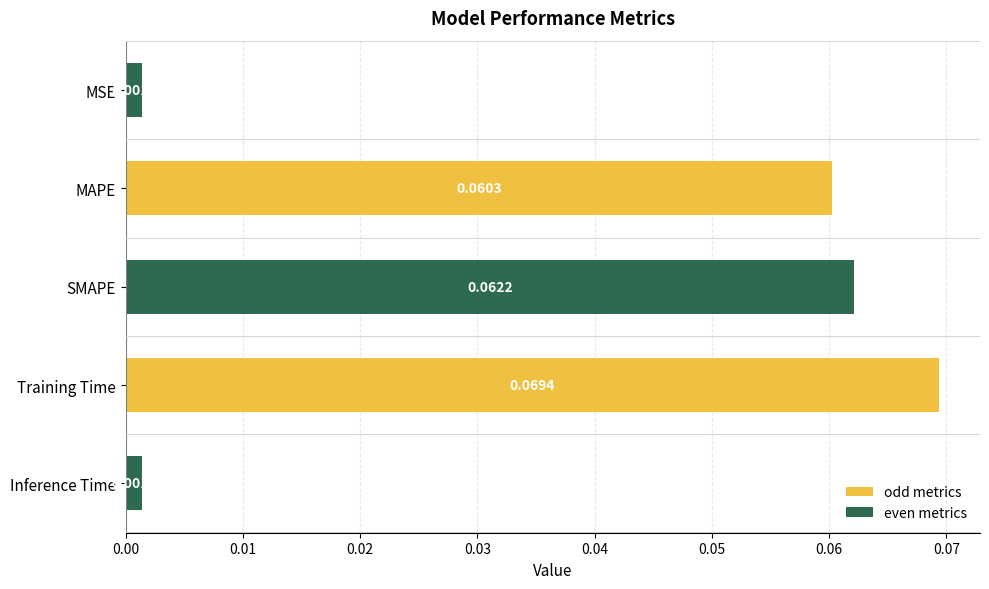

Which label corresponds to the smallest value in the chart?

MSE